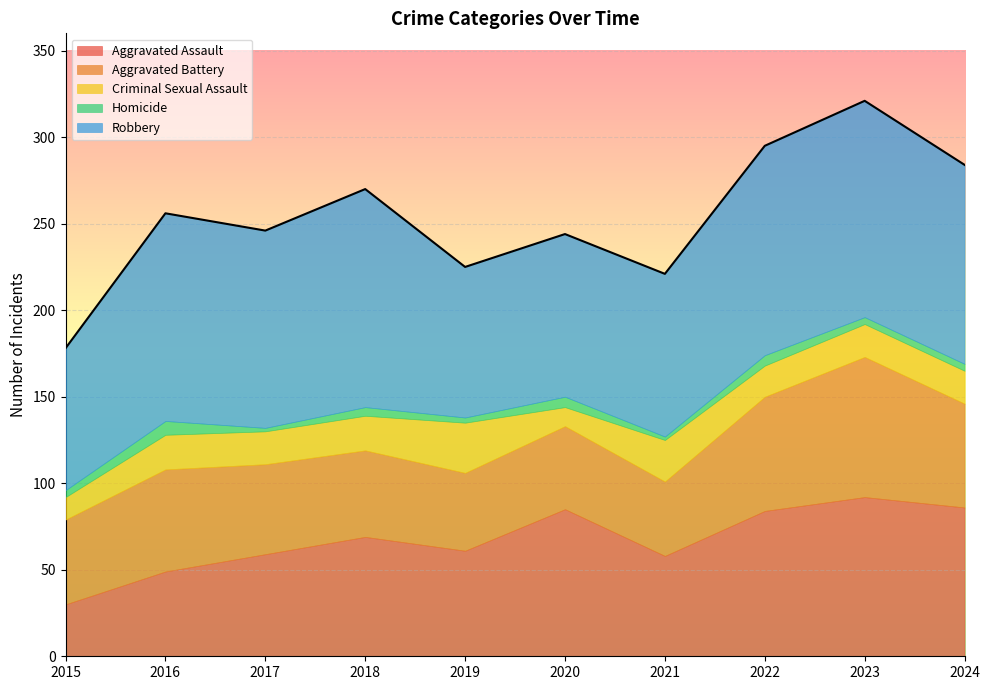

At which label is Aggravated Battery closest to 62?

2024